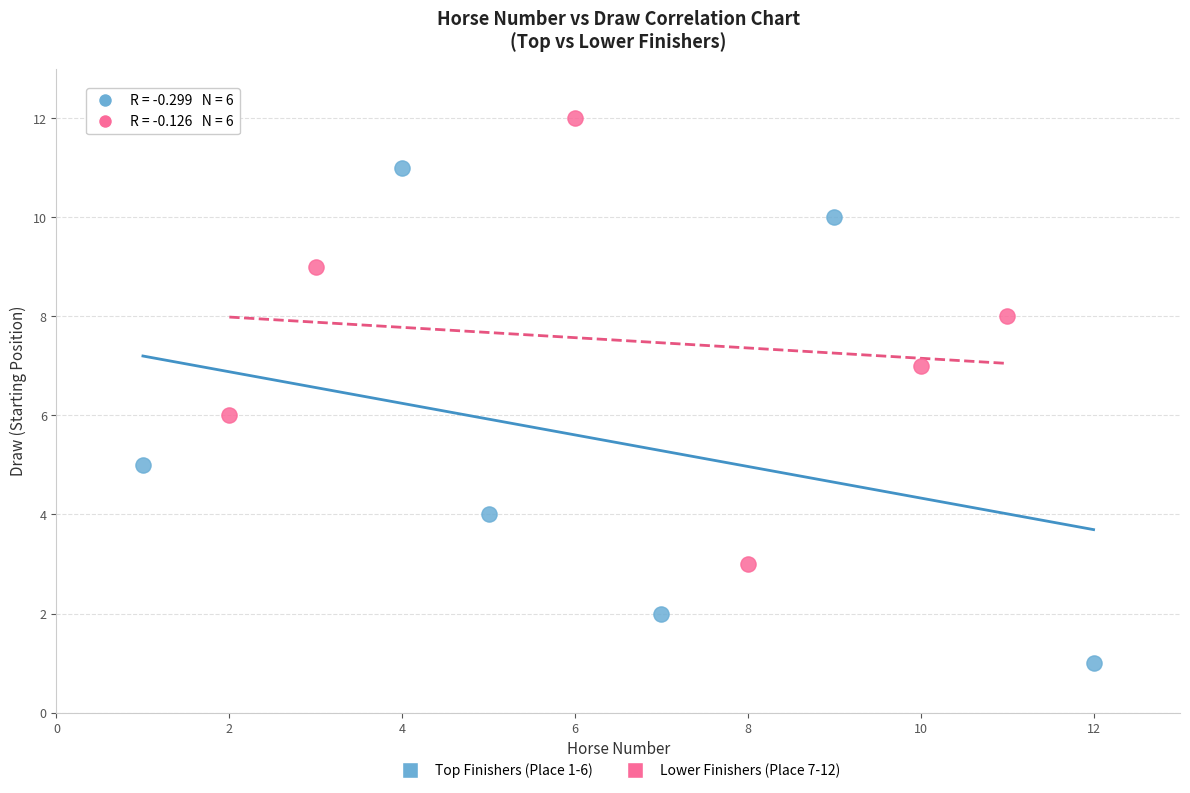

Which series has the widest spread of Y values?

Top Finishers (Place 1-6)